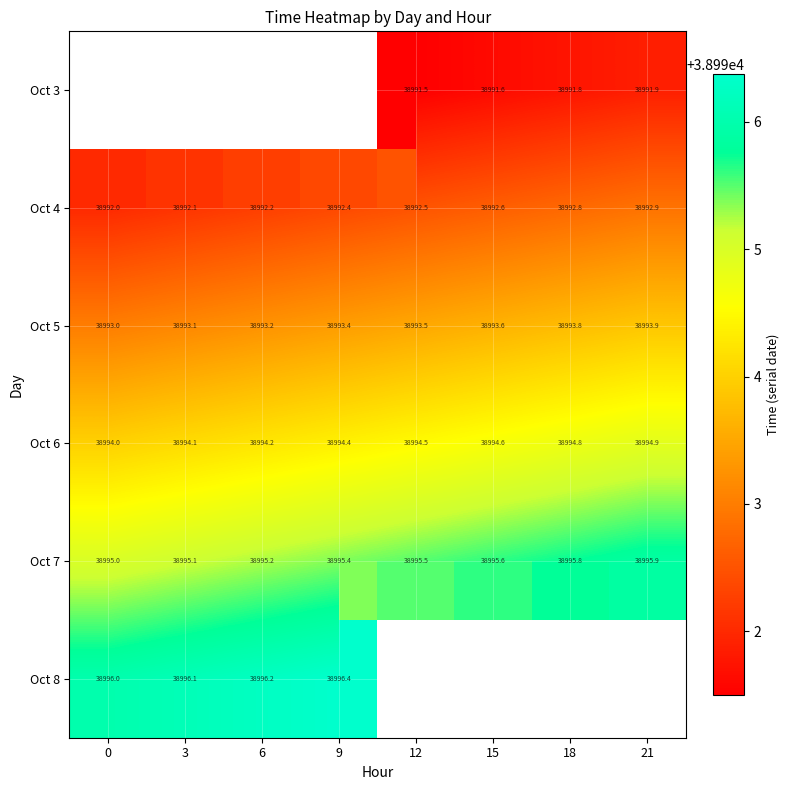

The Oct 7 series shows 38995.0 at 0. True or false?

True